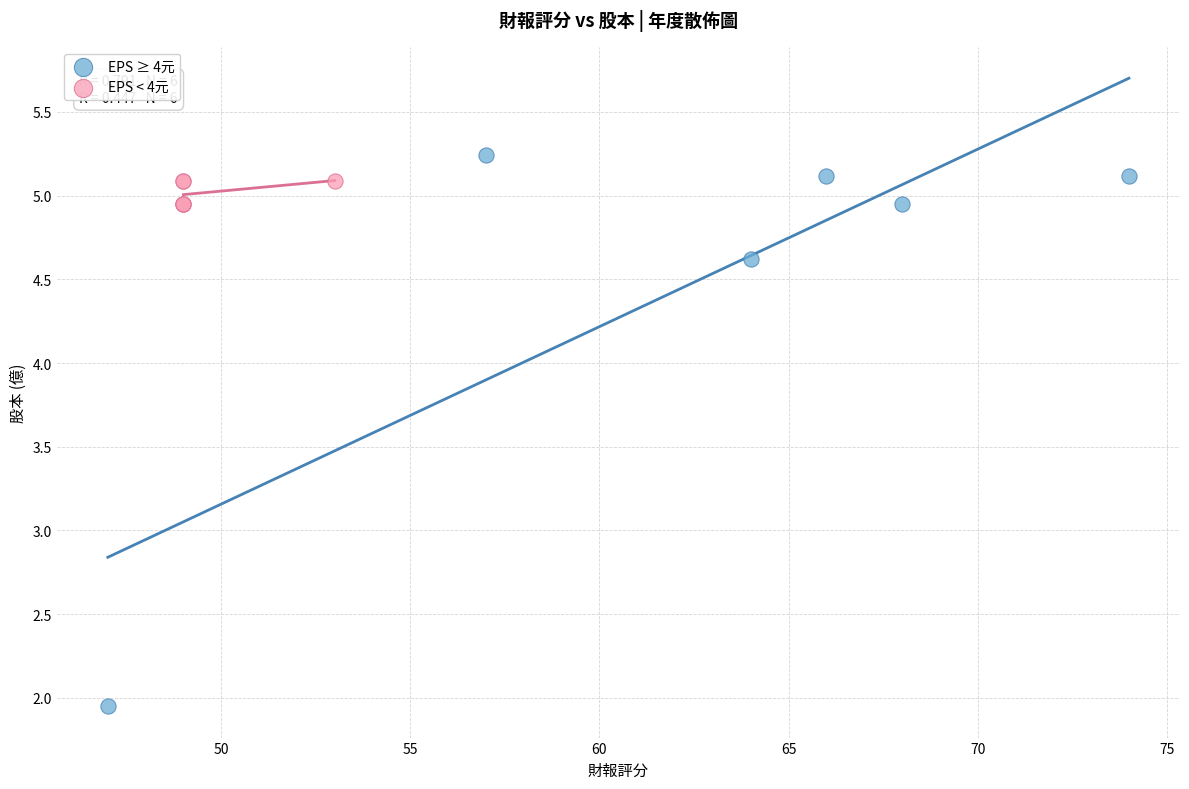

Which series contains the lowest Y value?

EPS ≥ 4元